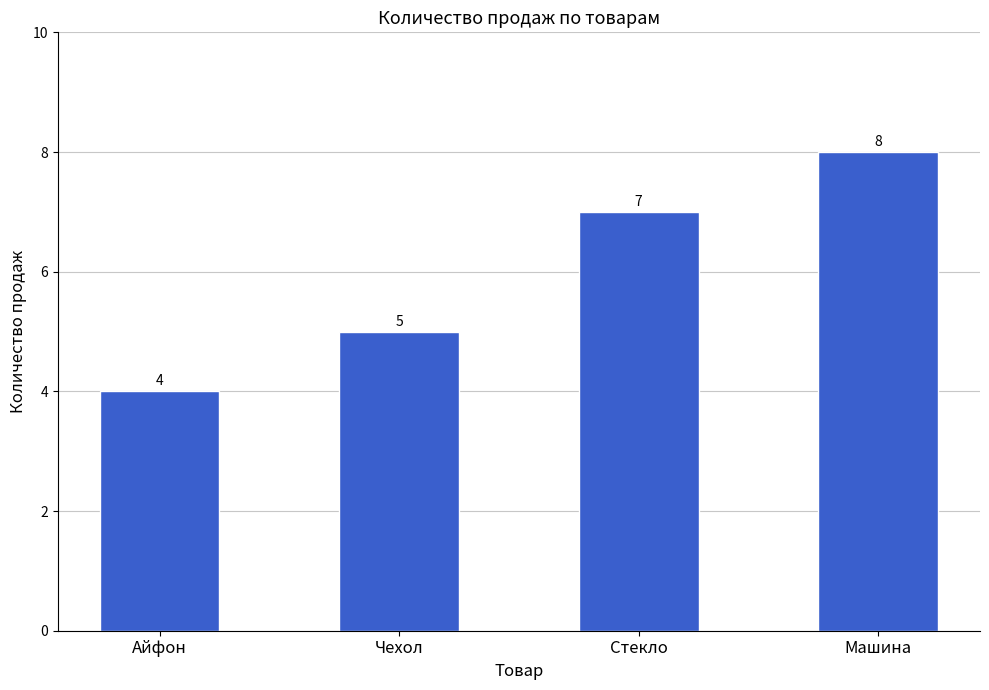

How many data points are less than 7?

2